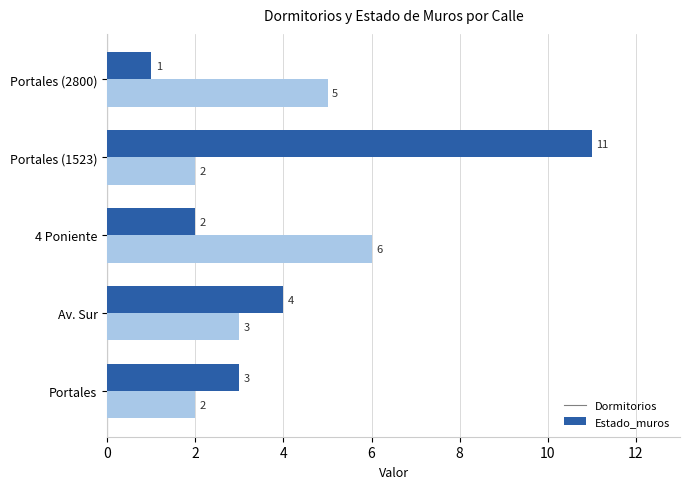

At which category is the sum across all series the highest?

Portales (1523)